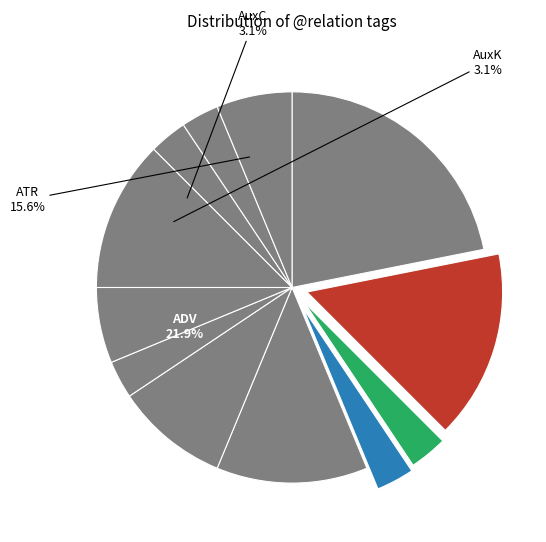

Approximately how many times larger is the value at AuxY compared to PRED?

1.0